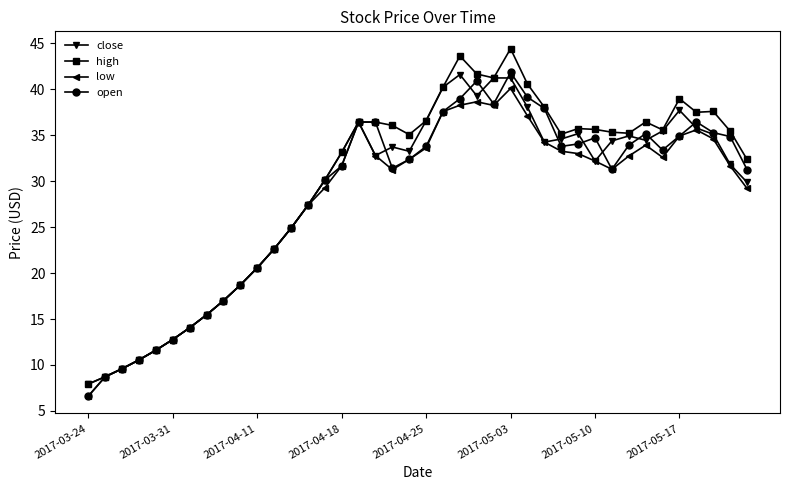

What is the difference between the maximum and minimum values in the high series?

36.5